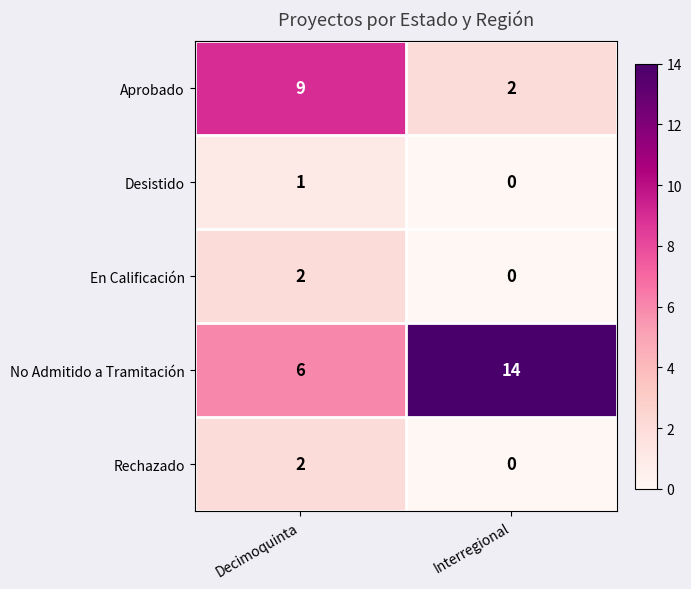

What is the difference between the maximum and minimum values in the No Admitido a Tramitación series?

8